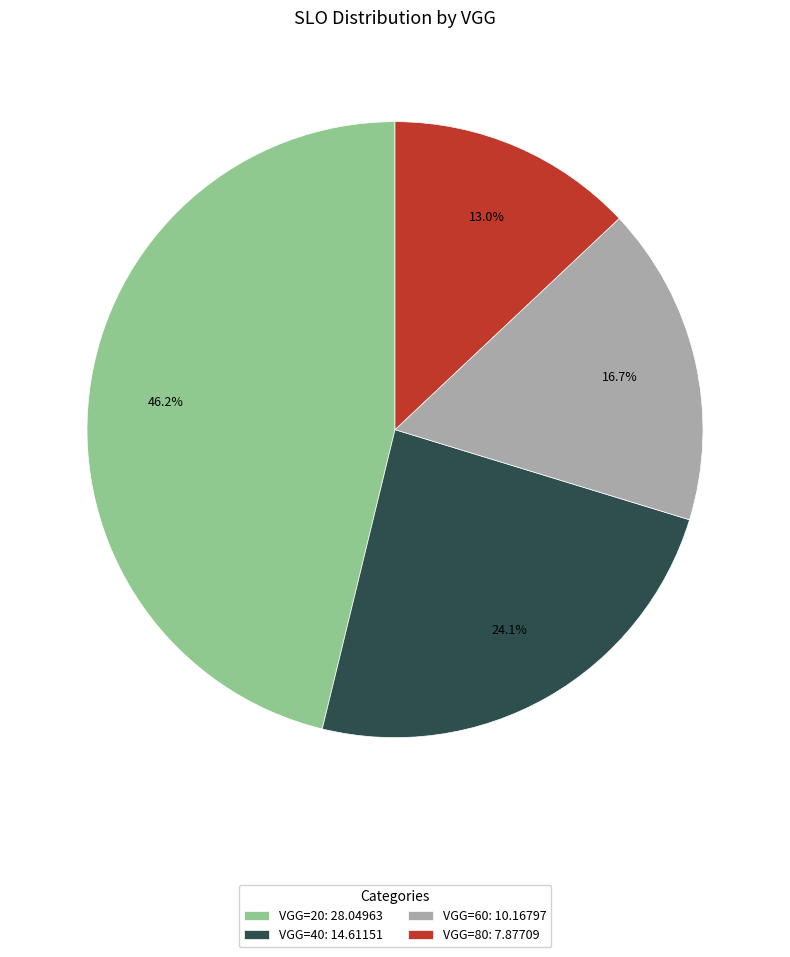

Which has a higher value, VGG=20: 28.04963 or VGG=80: 7.87709?

VGG=20: 28.04963